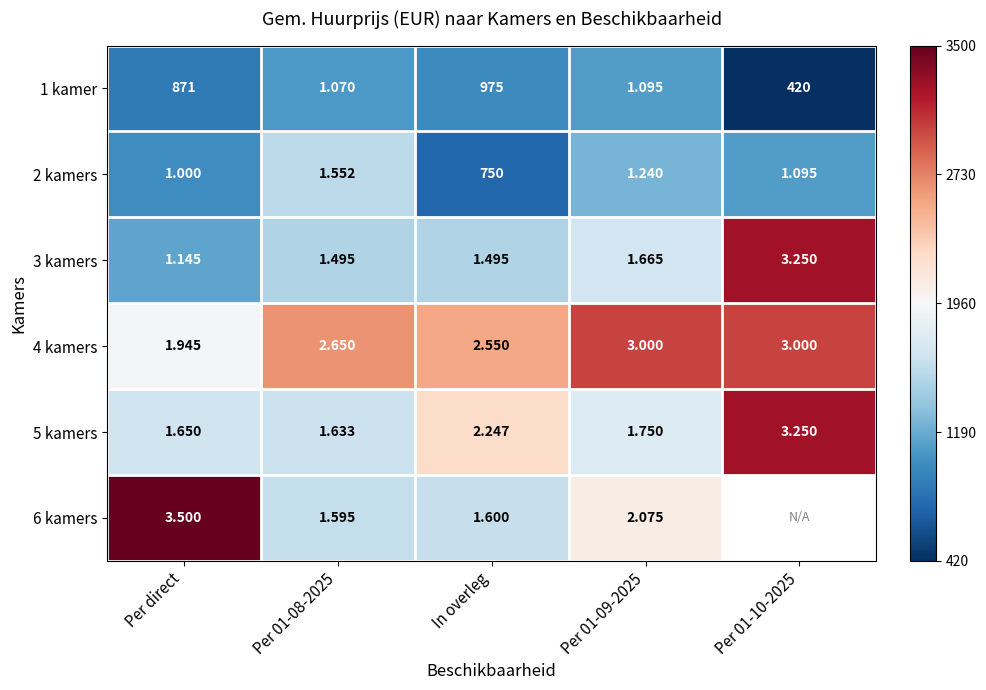

How many data points in 1 kamer are less than 420?

2